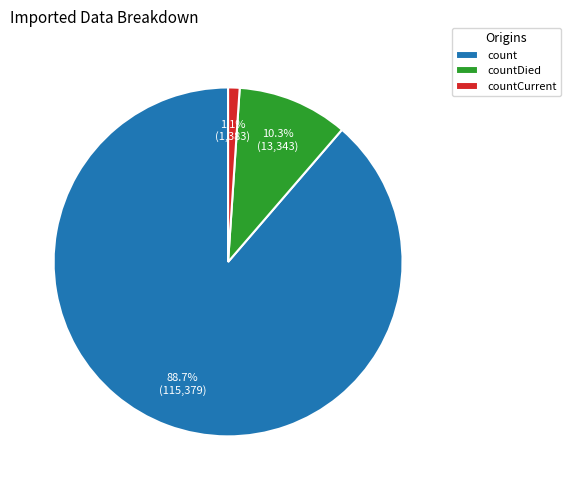

What is the smallest slice in the pie chart?

countCurrent